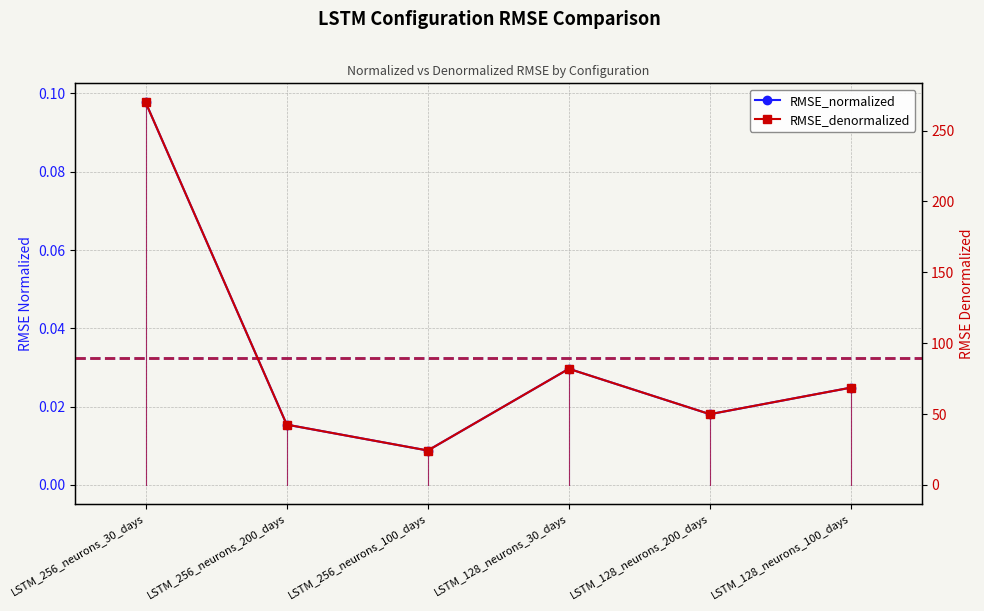

How many values in the RMSE_denormalized series exceed 68?

3